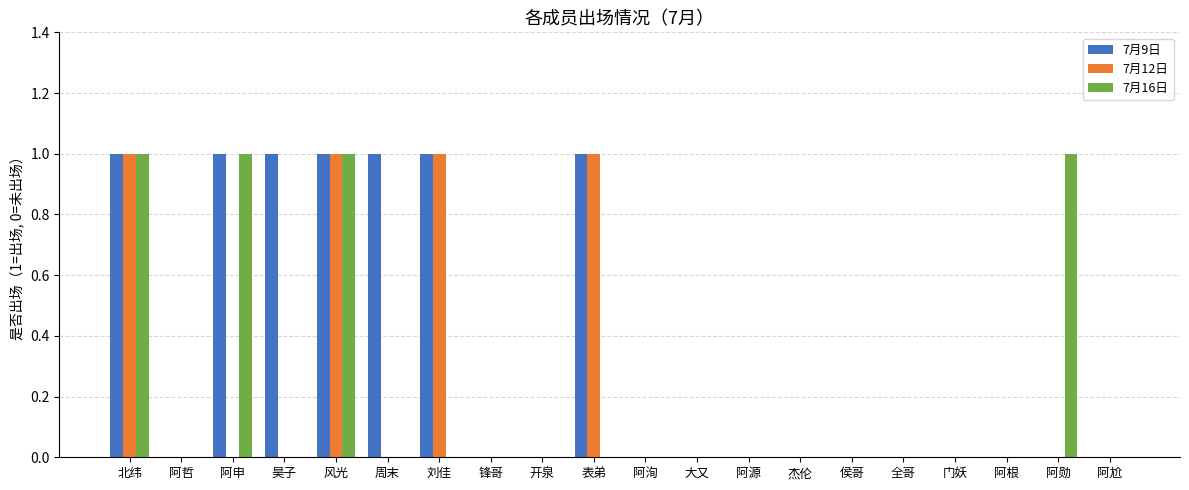

What are all the series names shown in the legend?

7月9日, 7月12日, 7月16日